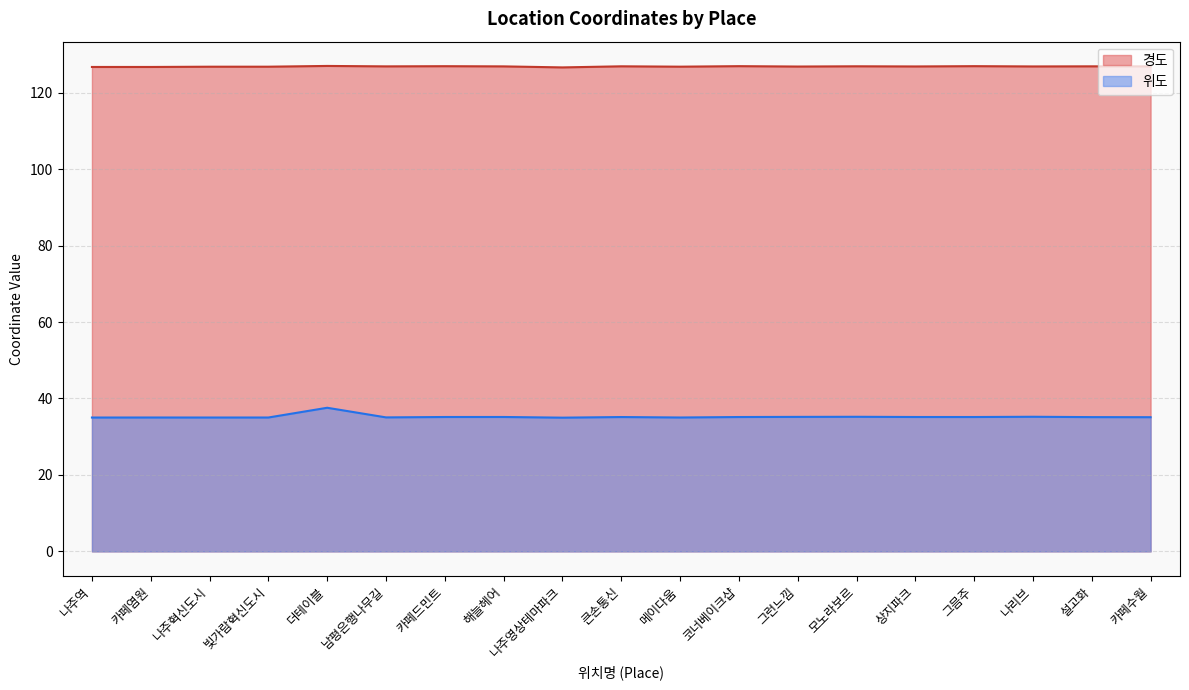

True or false: 위도 has more than 1 points higher than both neighbors.

True